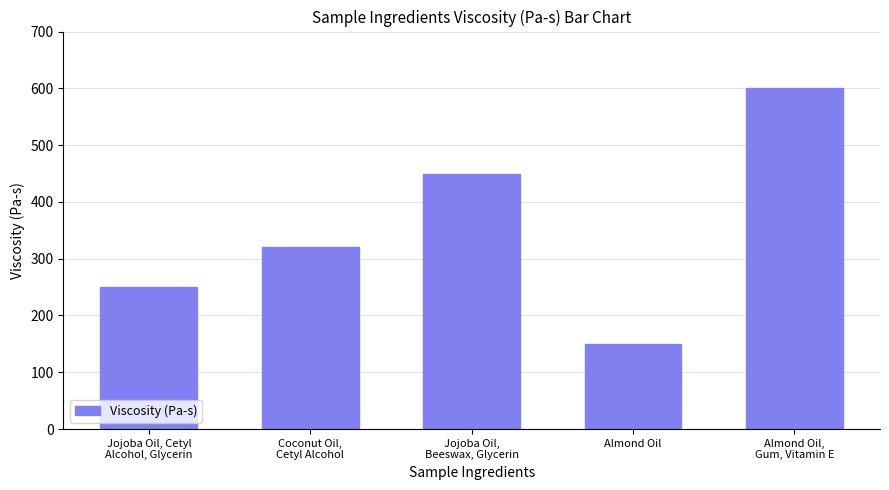

What is the difference between the values at Almond Oil,
Gum, Vitamin E and Almond Oil?

450